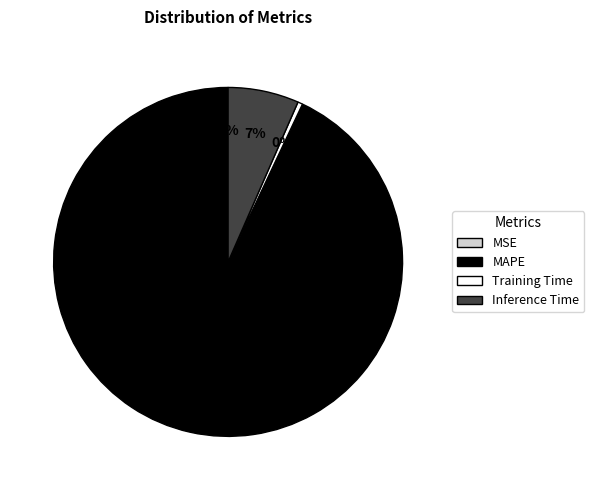

To the nearest percent, what is the difference between the largest and smallest slice percentages?

93%